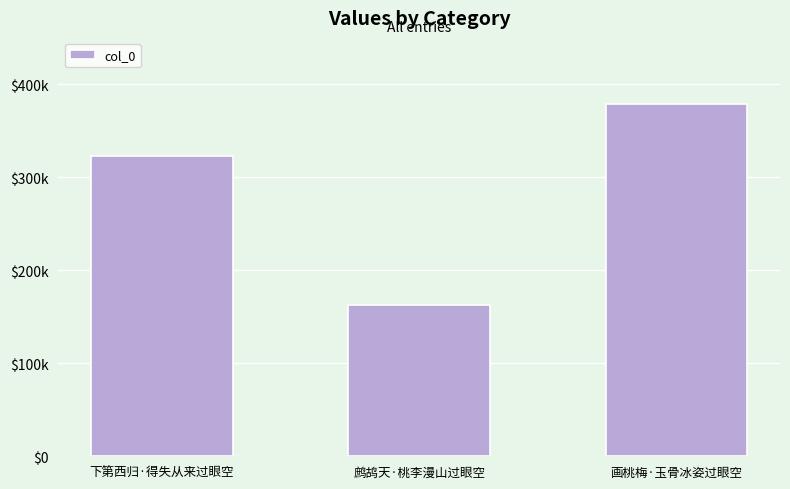

Read the value at 鹧鸪天·桃李漫山过眼空.

162898